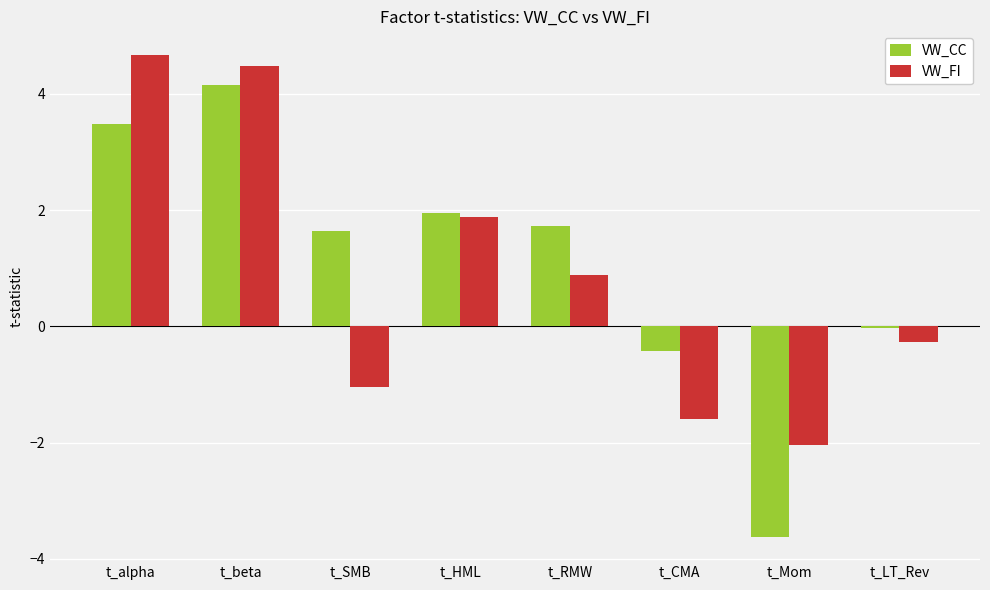

Which category has the highest value in the VW_CC series?

t_beta